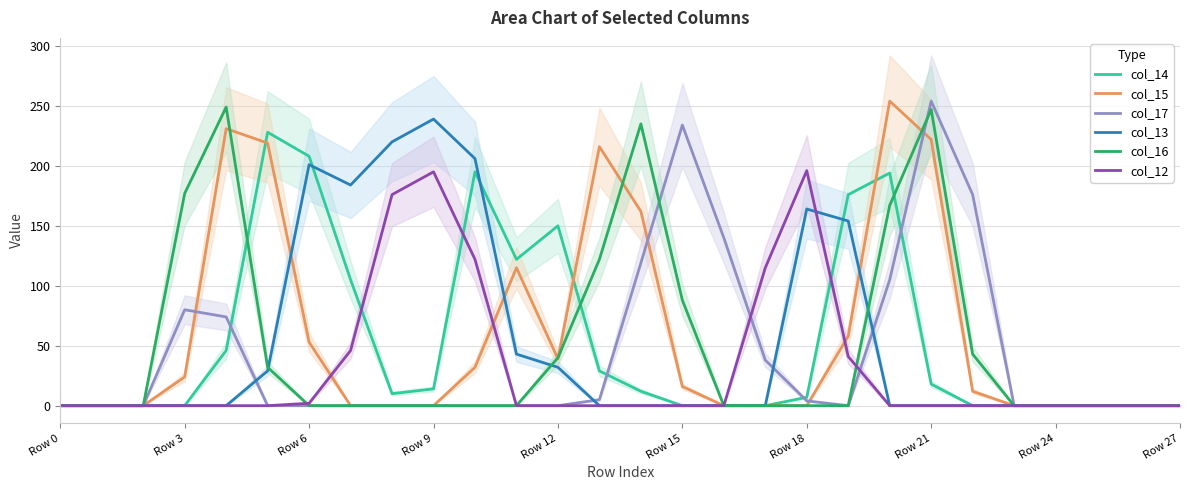

Is it true that col_15 equals 16 at Row 15?

True